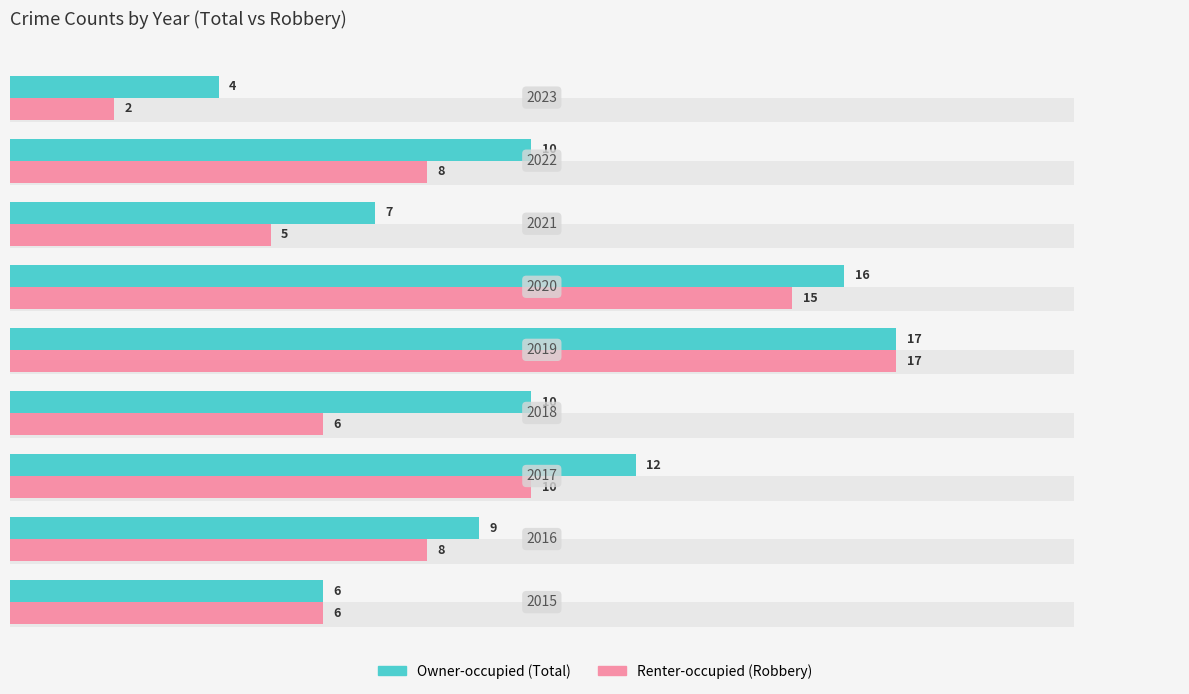

How many groups of bars are there?

9